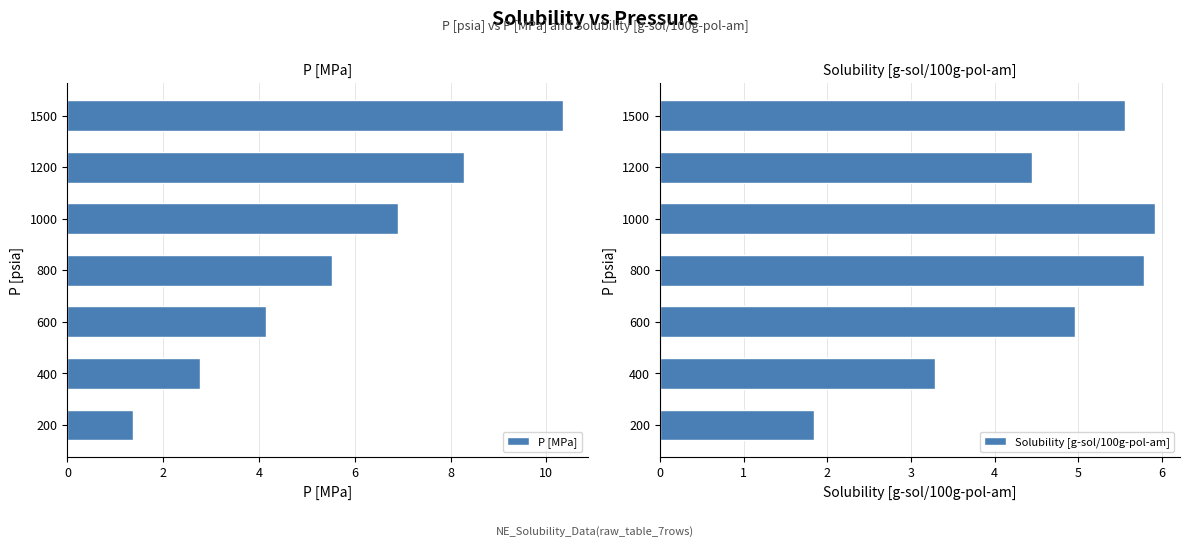

What is the minimum value for P [MPa]?

1.4